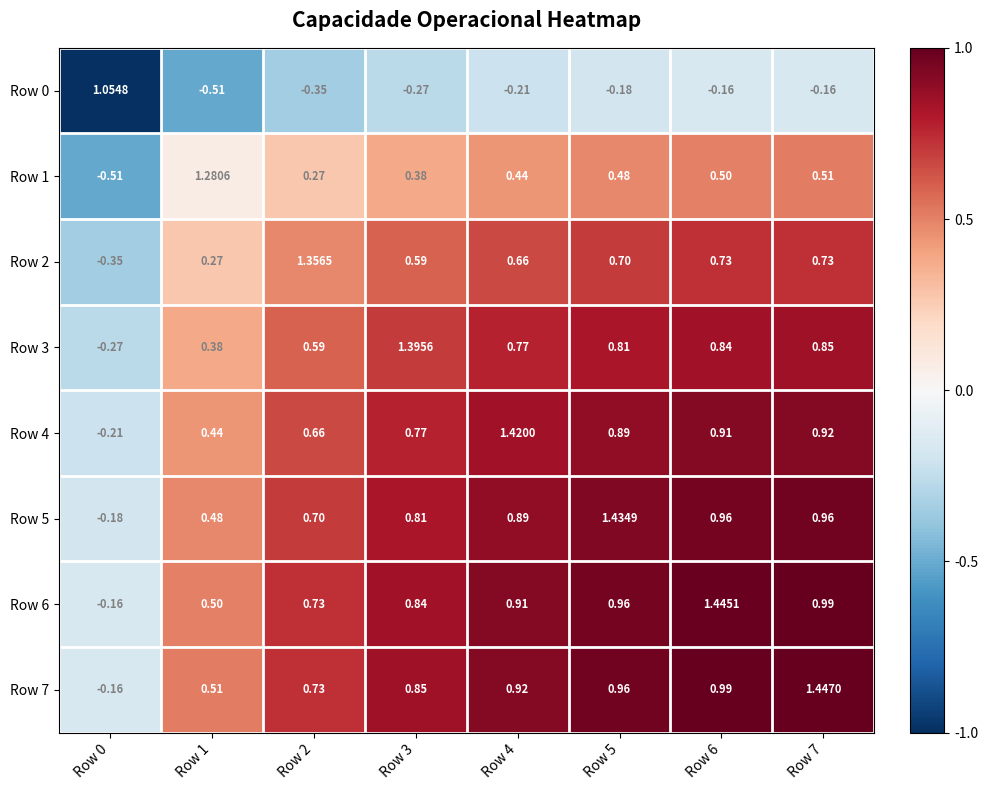

Is the value of Row 3 at Row 5 greater than the value of Row 5 at Row 5?

No